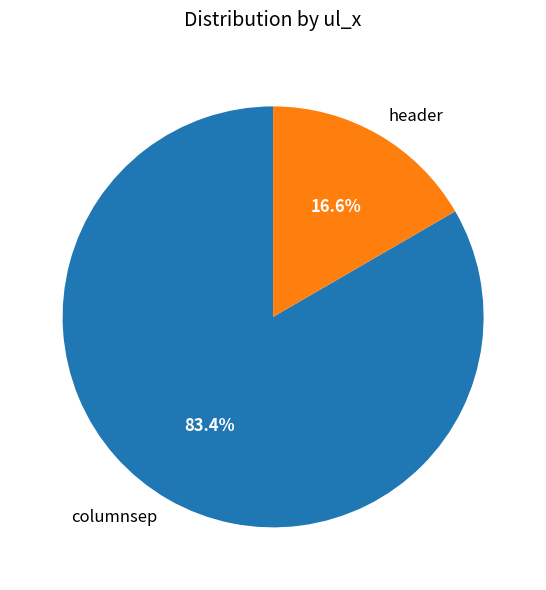

What is the smallest slice in the pie chart?

header